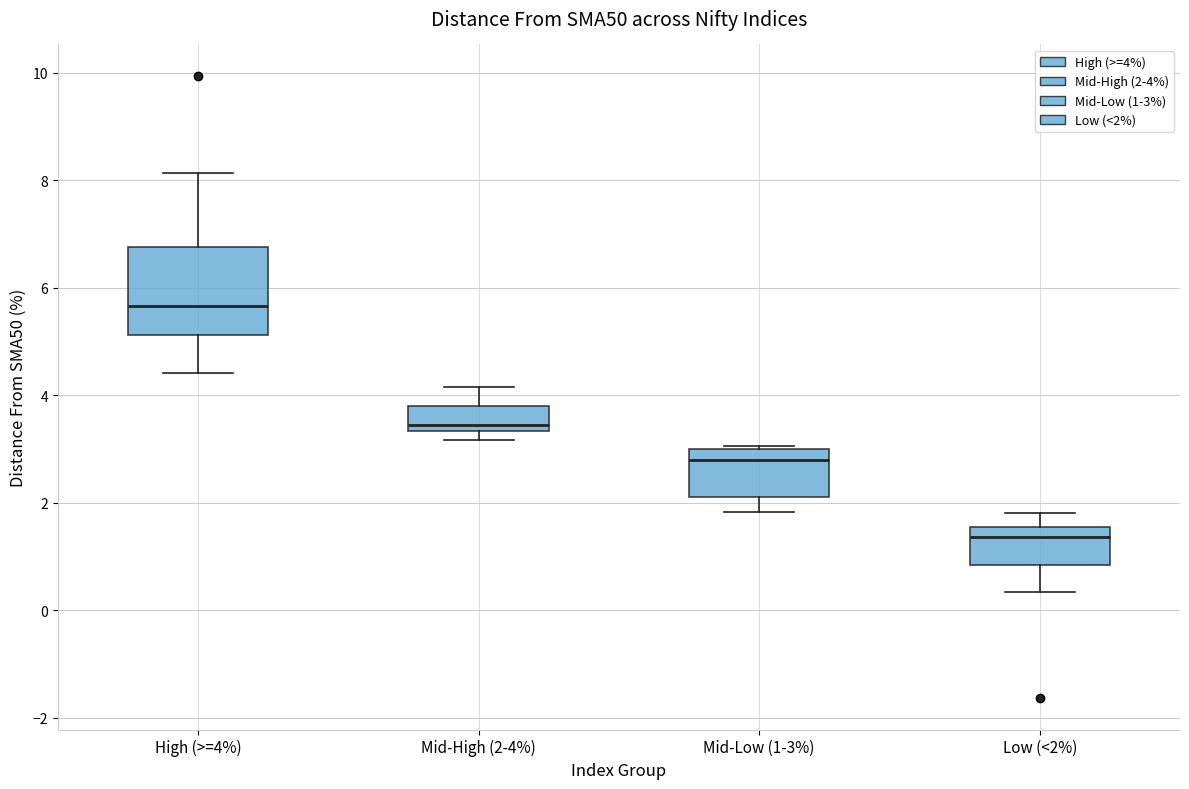

Comparing the boxes themselves (not the whiskers), which one is the tallest?

High (>=4%)